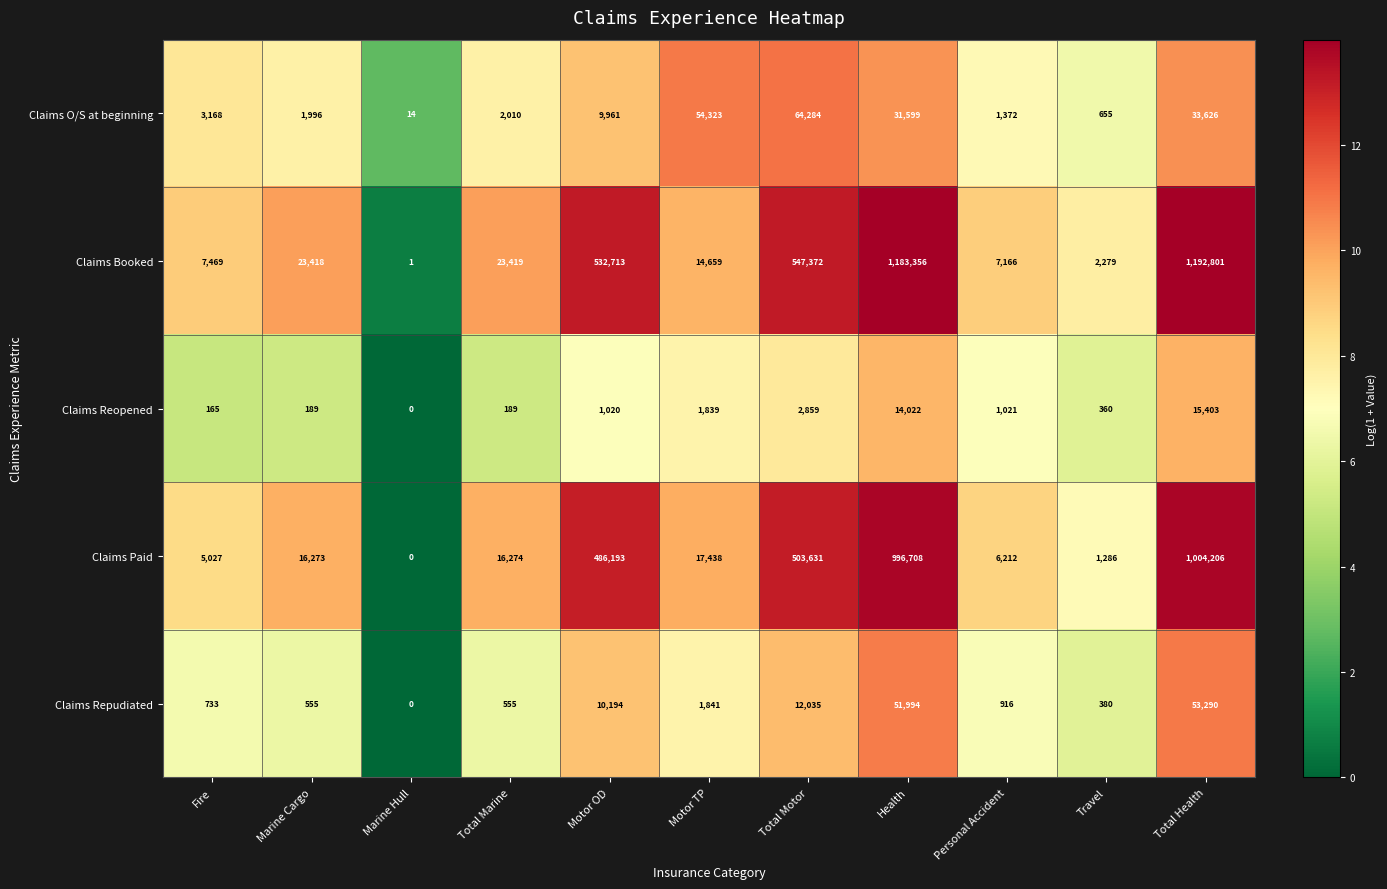

What is the total value across all series at Motor OD?

1040081